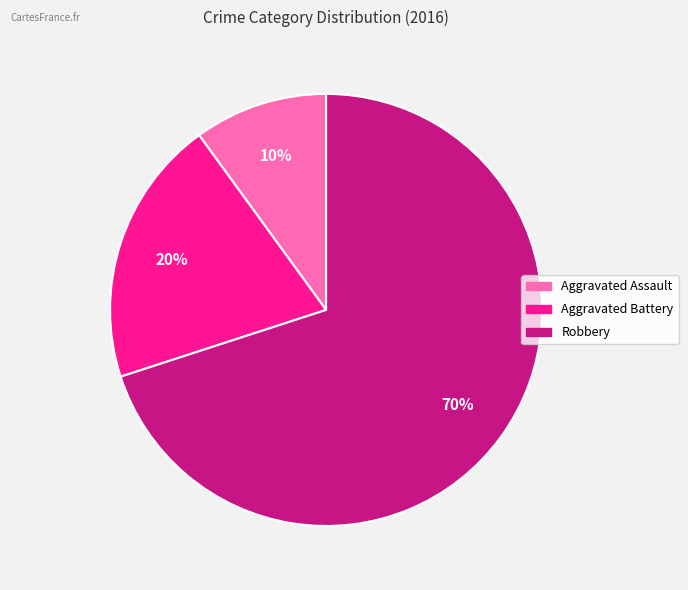

Which category has the biggest portion of the pie?

Robbery